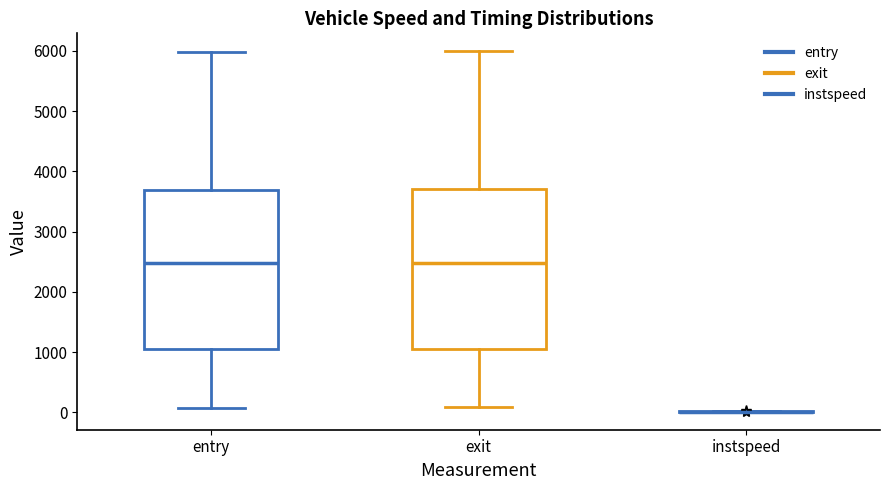

Where is the lower edge of the box for exit on the y-axis? The values are not printed on the chart, so give them approximately, as read against the axis.

1000